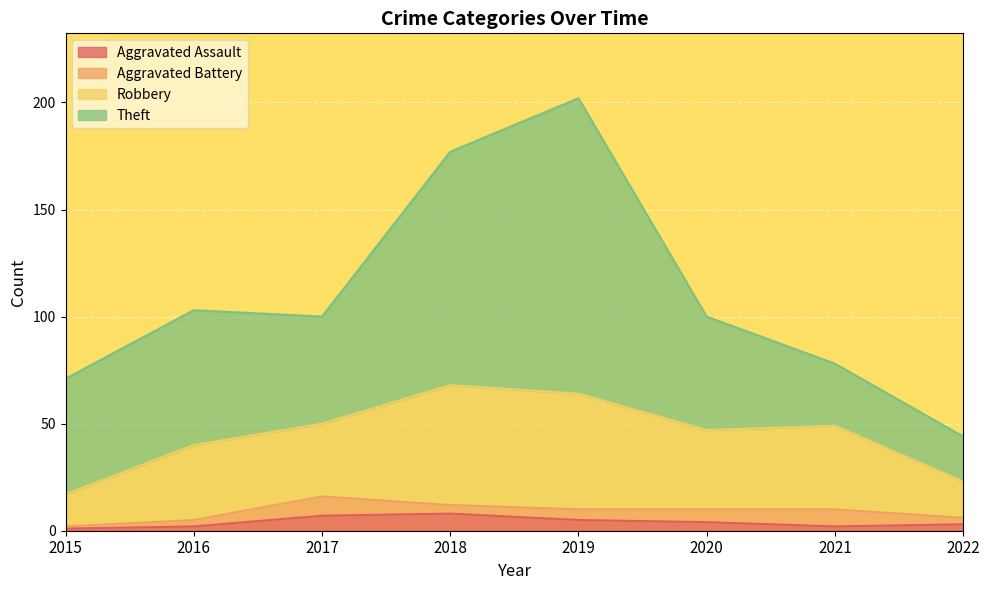

True or false: Robbery has a value of 14 at 2021.

False